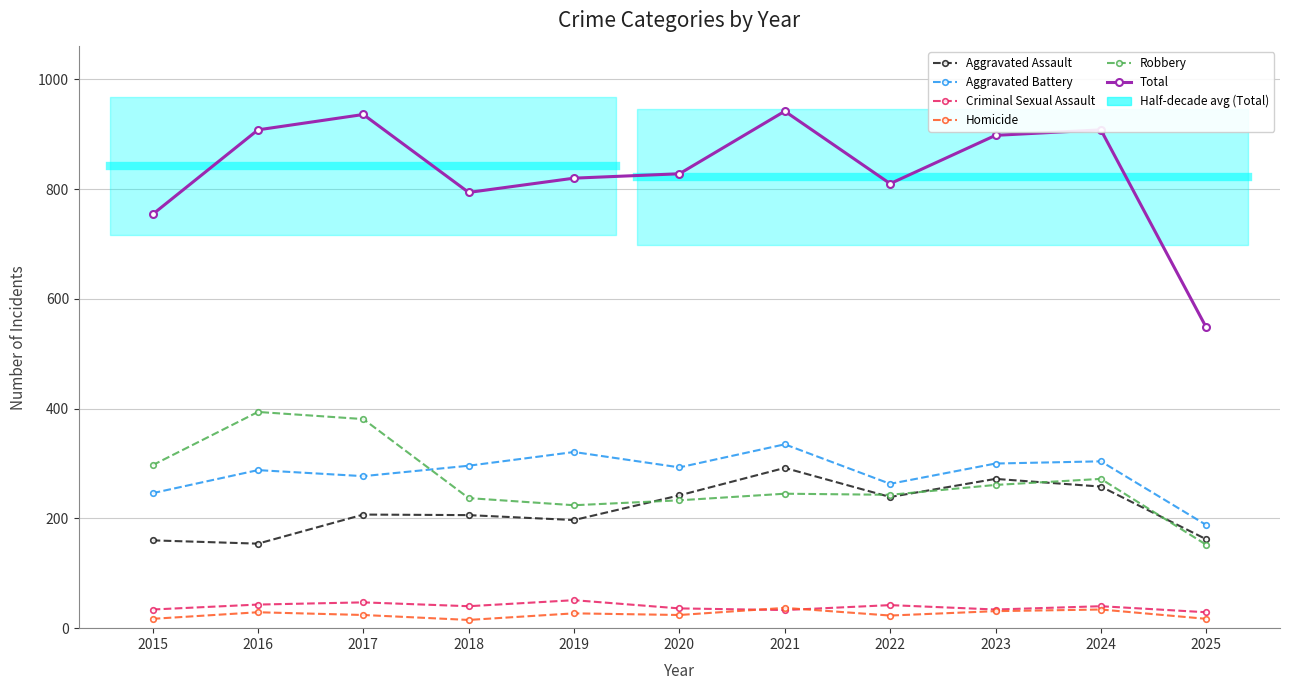

How many interior local peaks does the Criminal Sexual Assault series have?

4